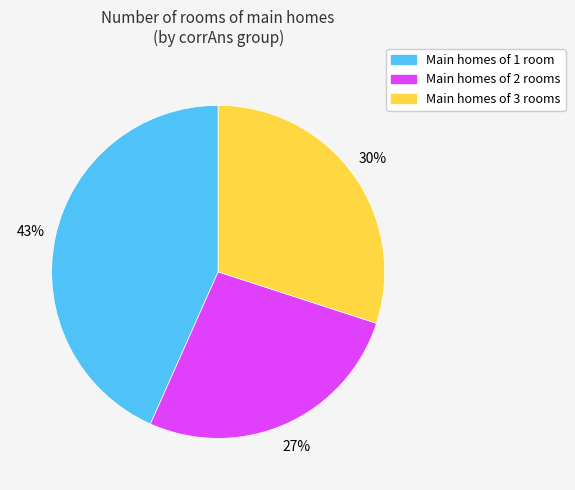

To the nearest percent, what is the average slice percentage?

33%